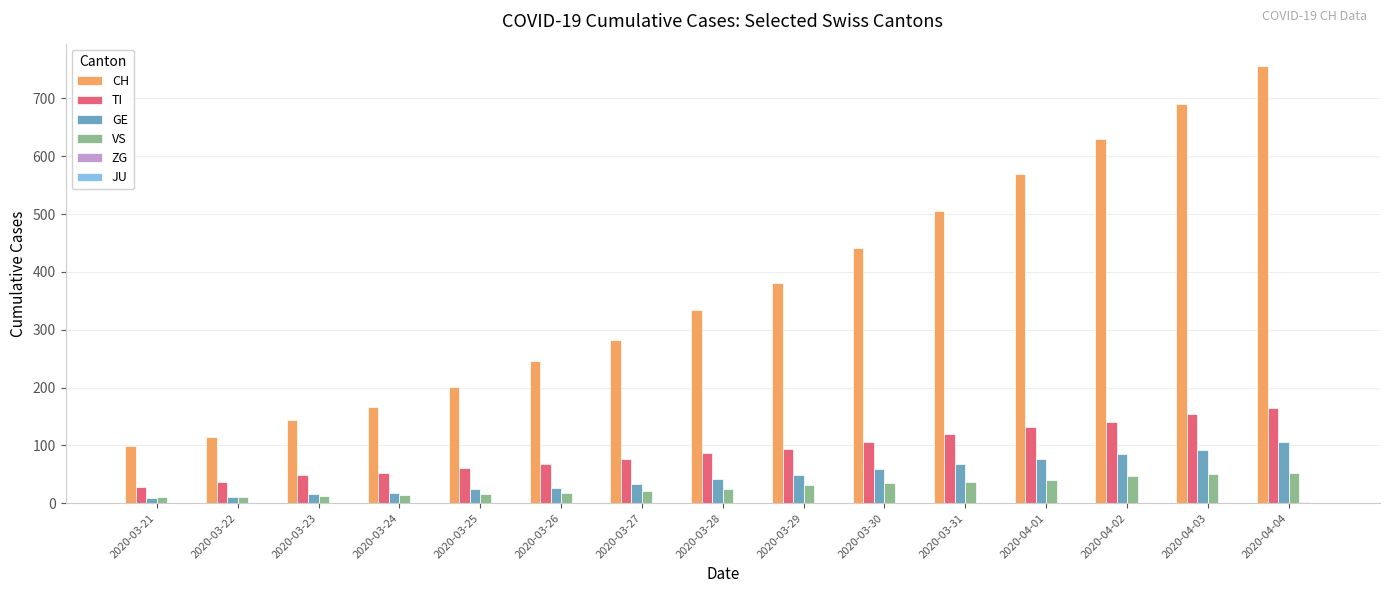

At which category is the sum across all series the highest?

2020-04-04